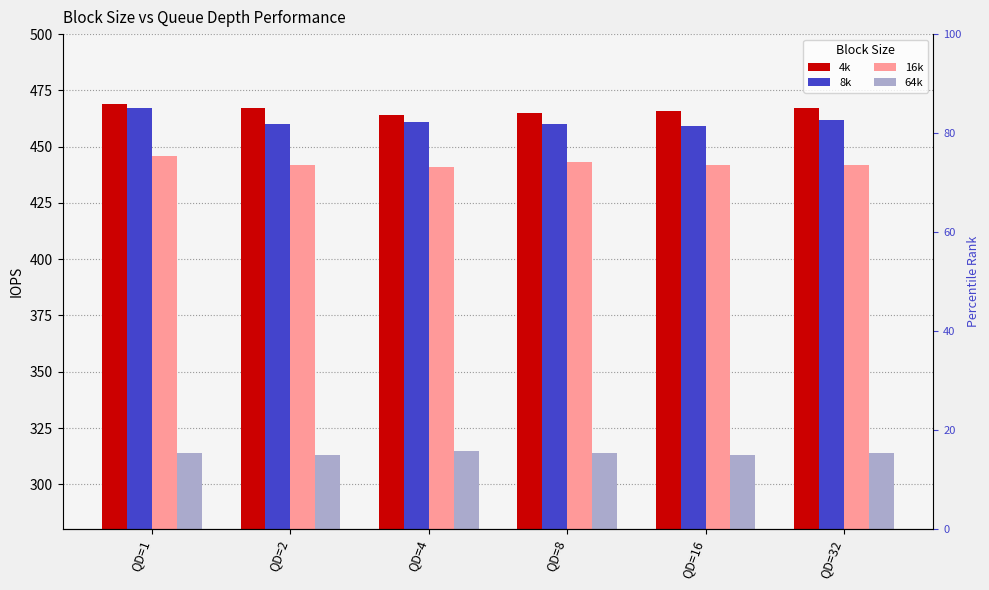

What are all the series names shown in the legend?

4k, 8k, 16k, 64k